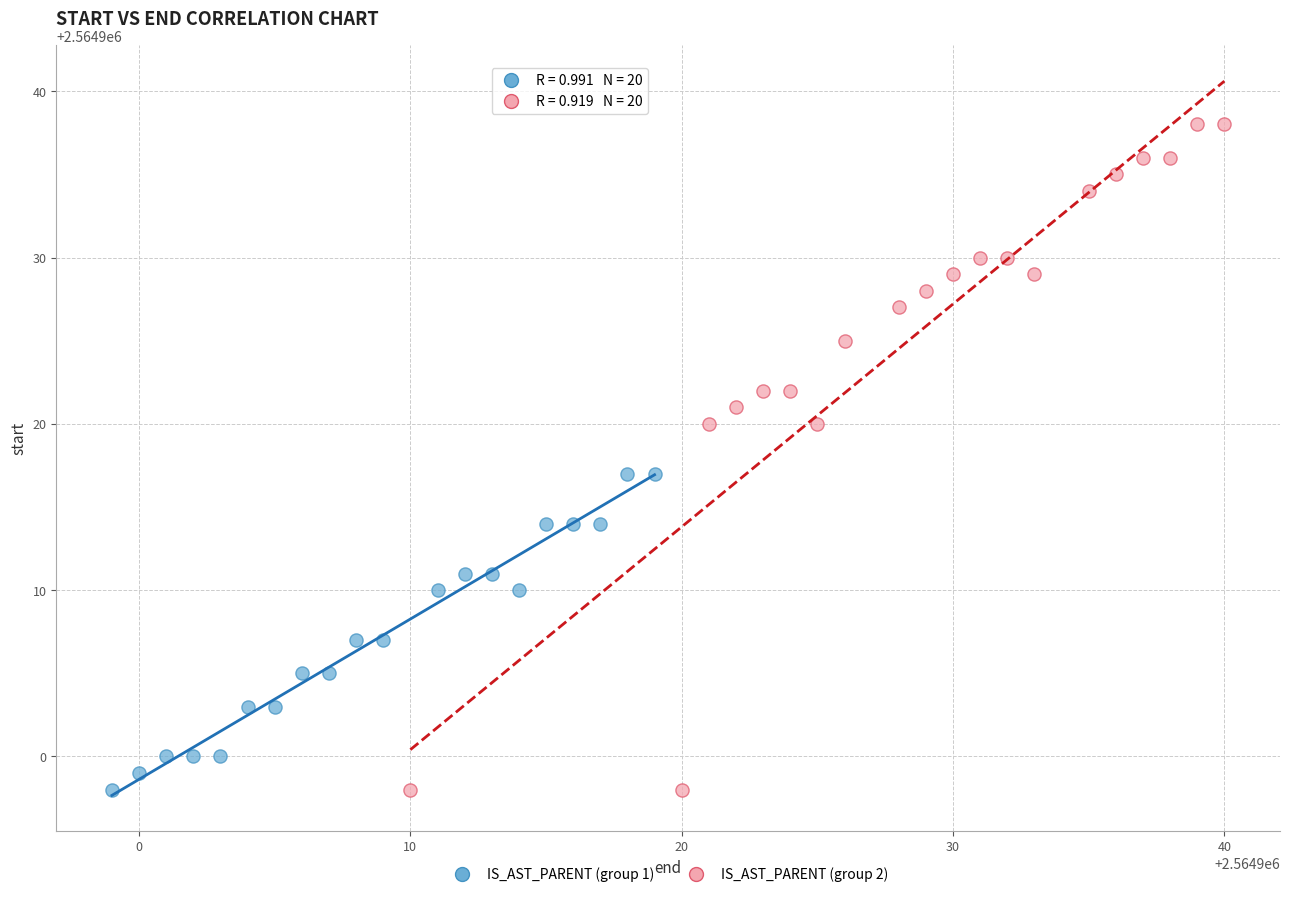

Which series reaches the maximum Y coordinate?

IS_AST_PARENT (group 2)